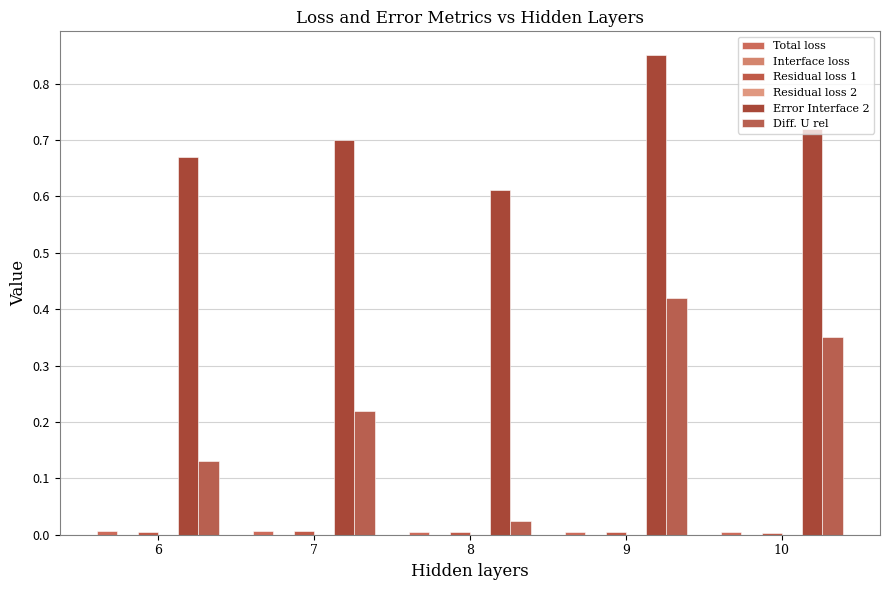

How many series are shown in this chart?

6